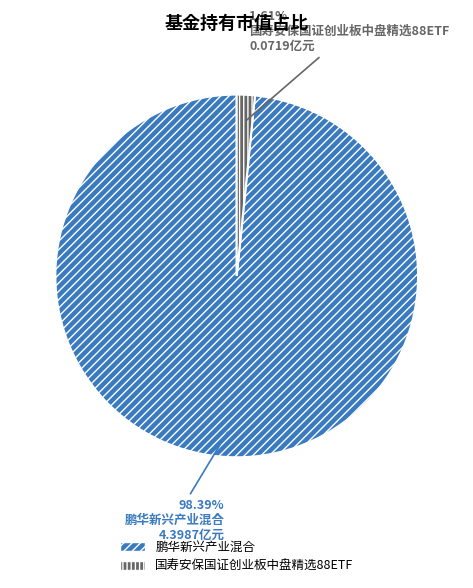

To the nearest percent, what is the difference between the 鹏华新兴产业混合 and 国寿安保国证创业板中盘精选88ETF slice percentages?

97%